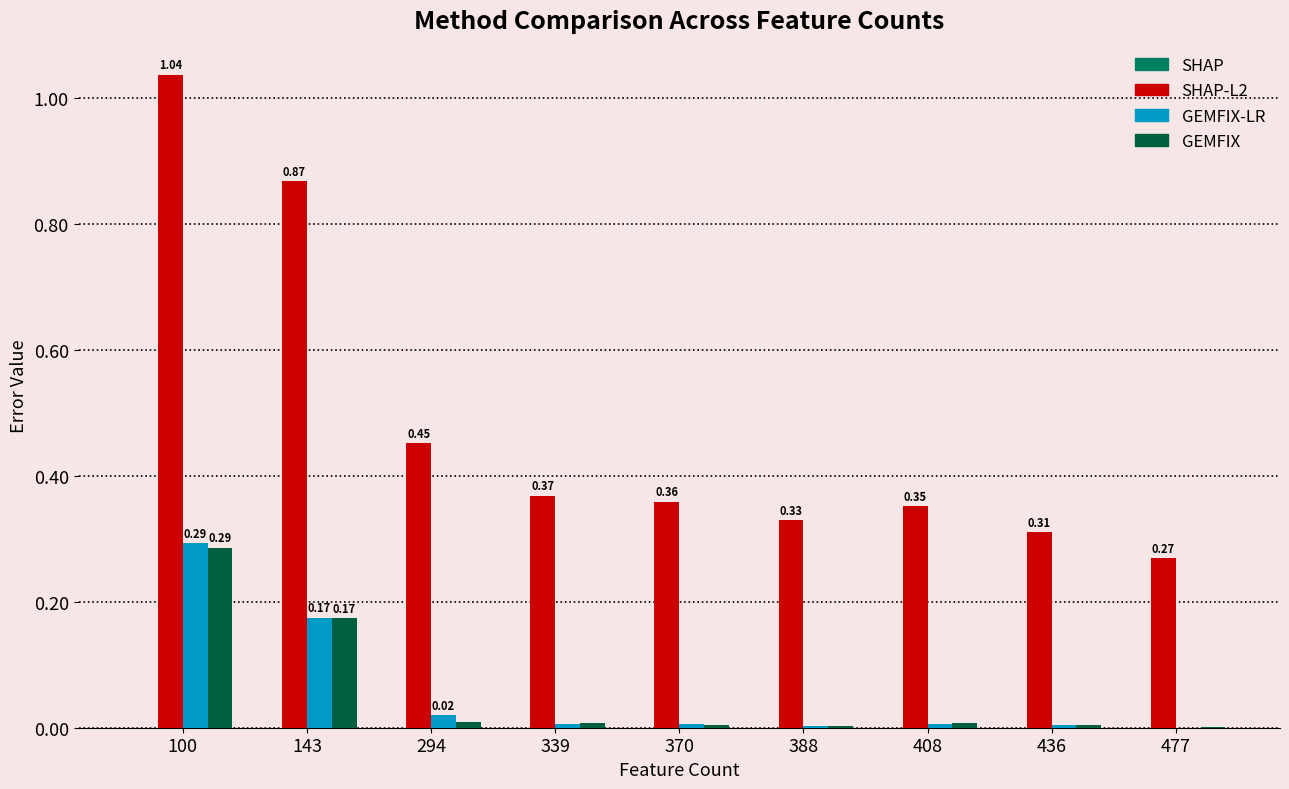

How many series are shown in this chart?

4